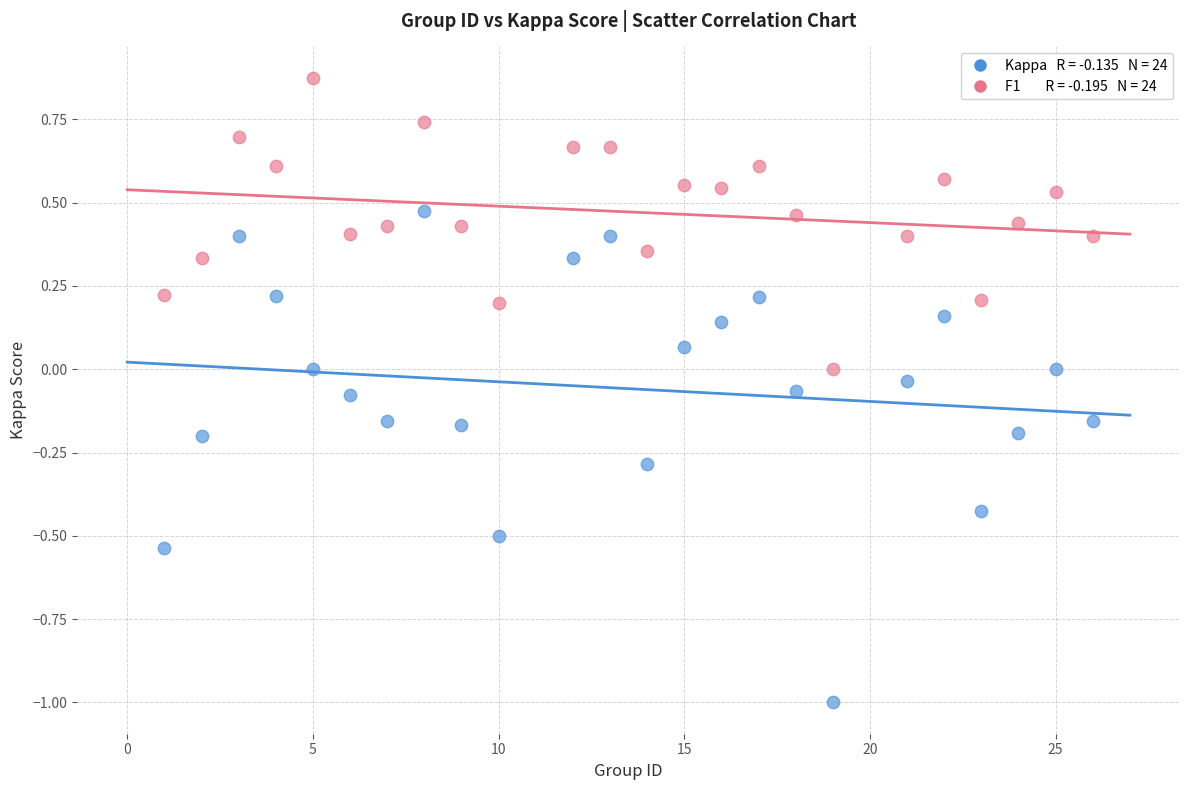

Across all data points, what is the range of X values (max minus min)?

25.0